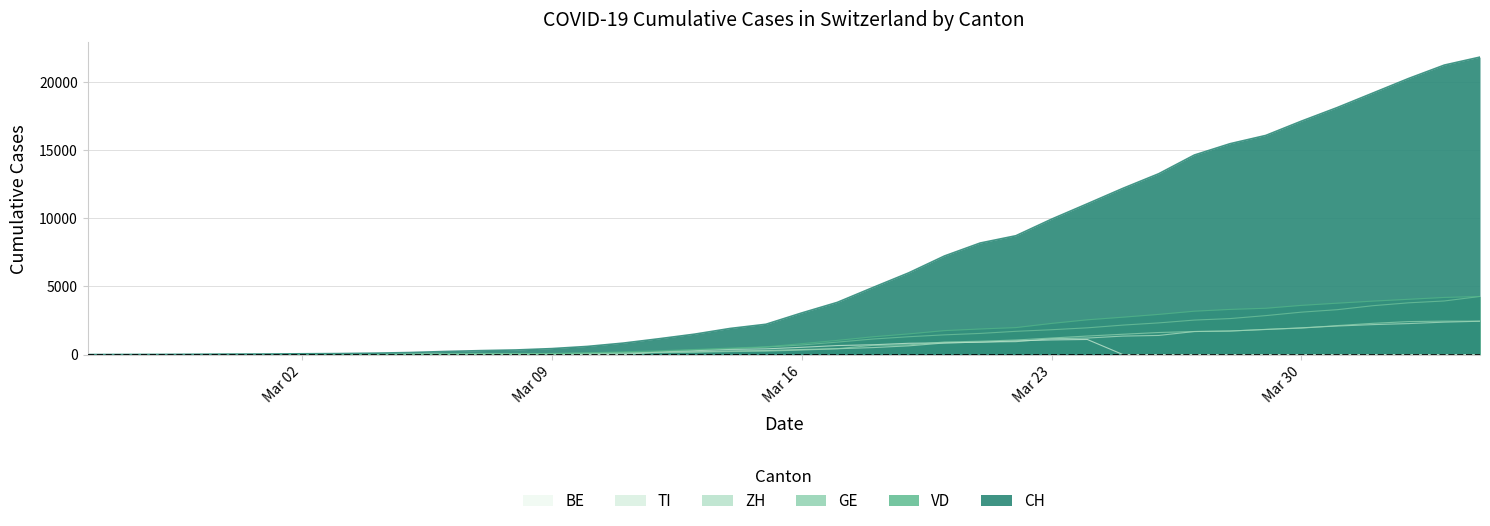

Read the VD value at 2020-03-07.

30